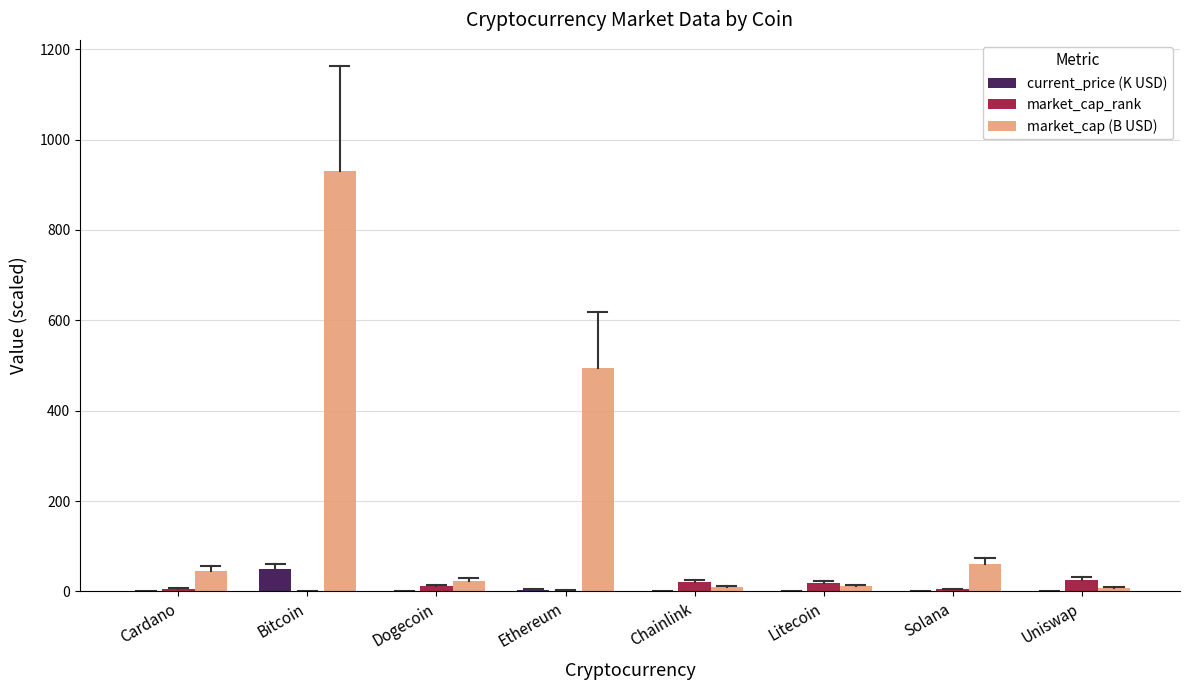

The current_price (K USD) series shows 0.0 at Dogecoin. True or false?

True